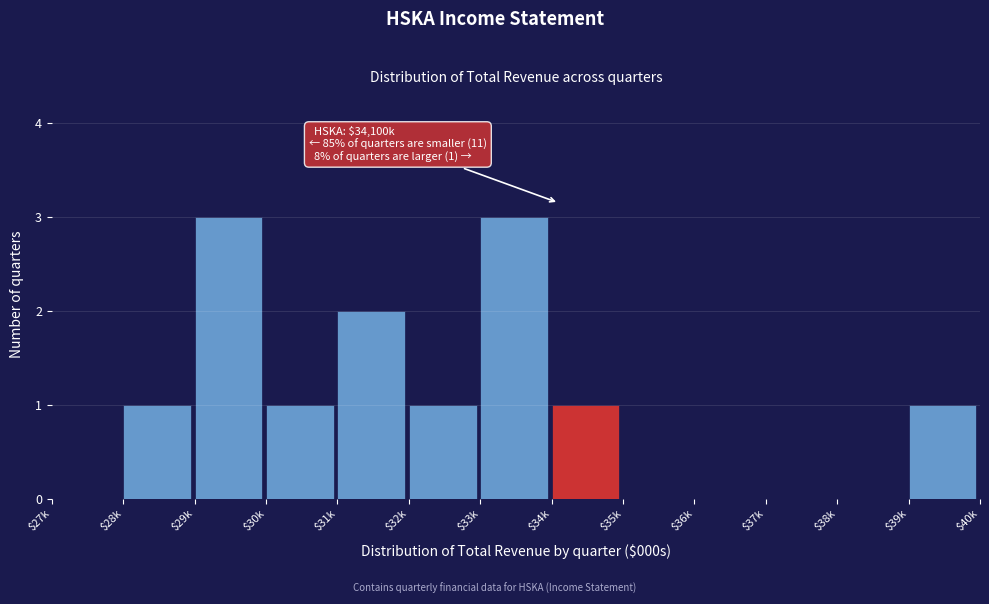

What is the greatest value displayed?

3